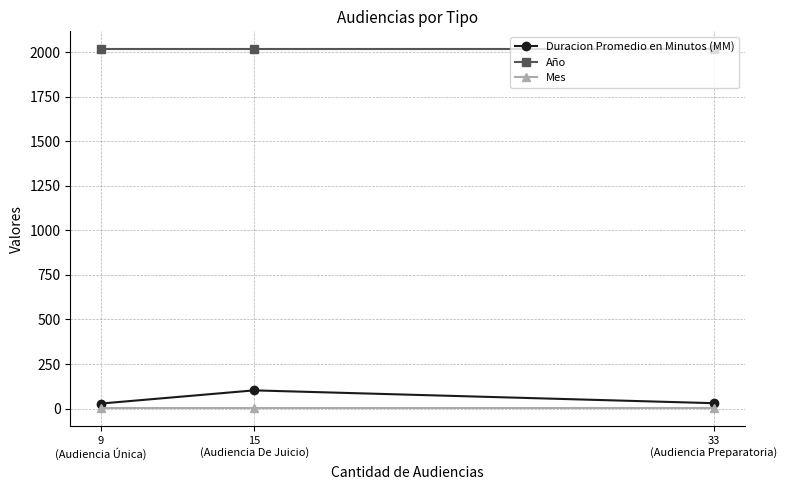

What is the sum of the Duracion Promedio en Minutos (MM) values at 33
(Audiencia Preparatoria) and 15
(Audiencia De Juicio)?

132